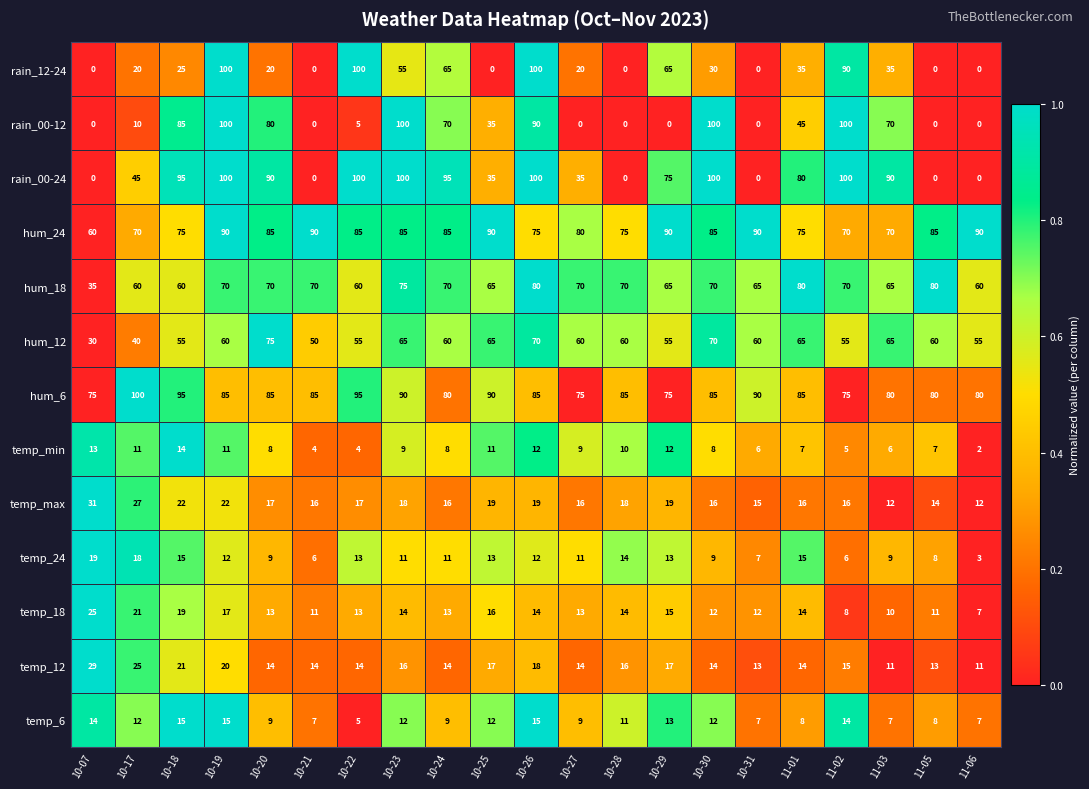

Count the number of categories in the chart.

21